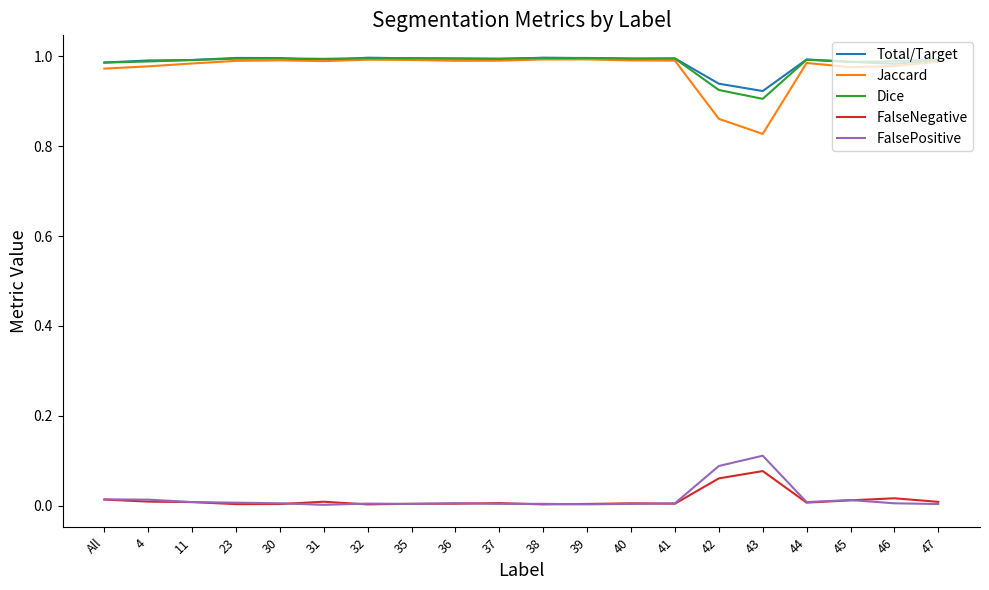

True or false: Dice and FalseNegative intersect in this chart.

False